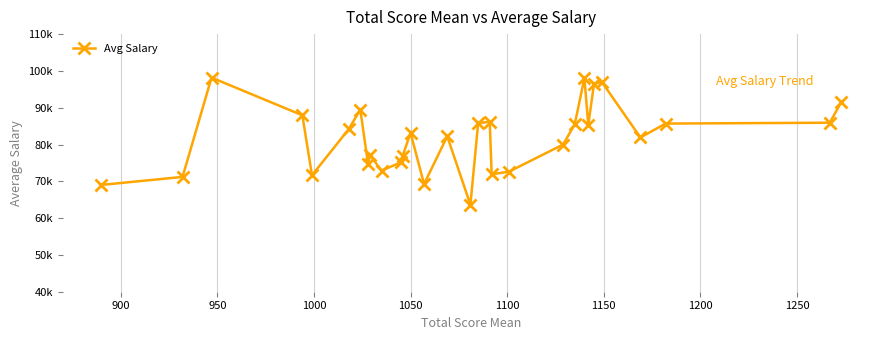

Is this an area chart (filled region under the line)?

No